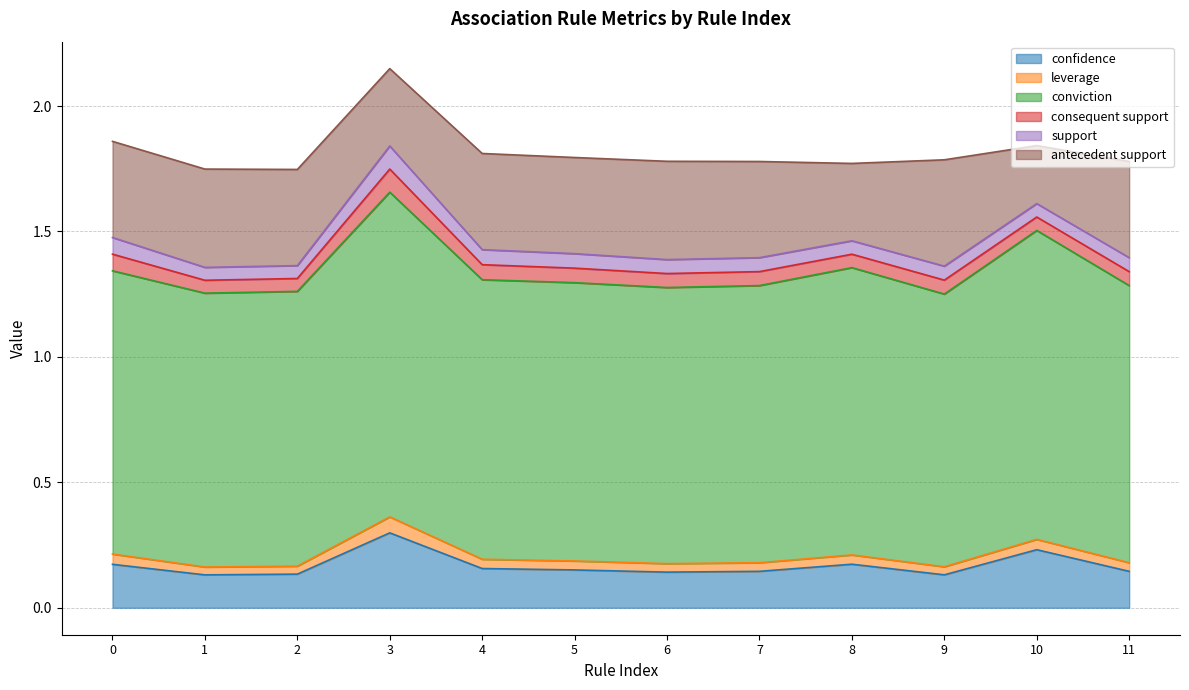

What is the sum of the confidence values at 3 and 11?

0.4